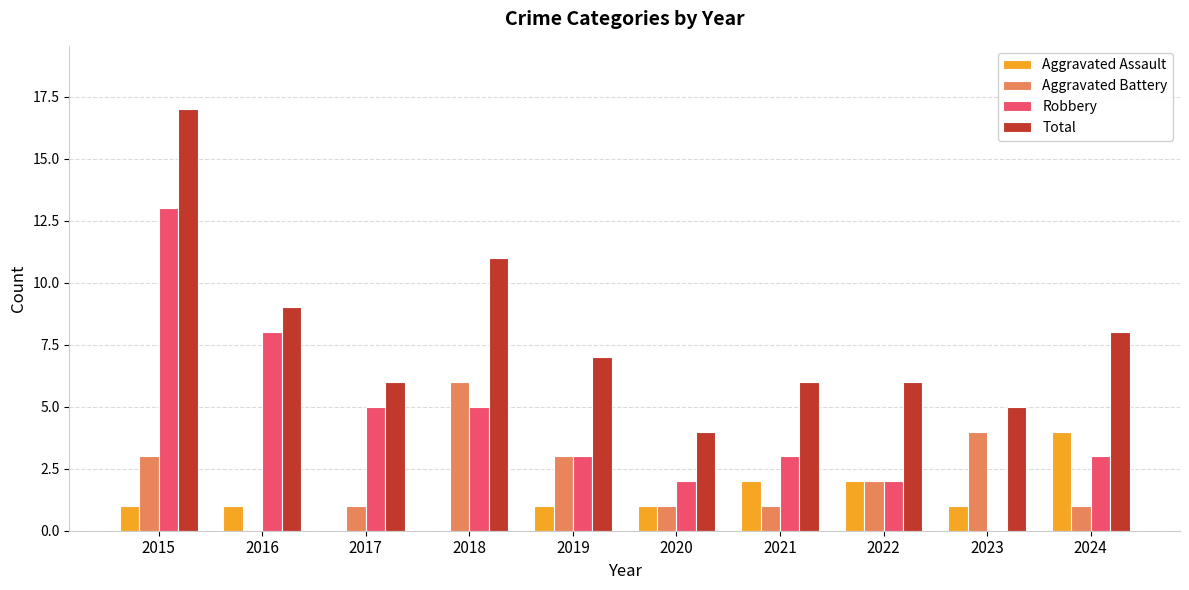

What is the sum of all Aggravated Battery values?

22